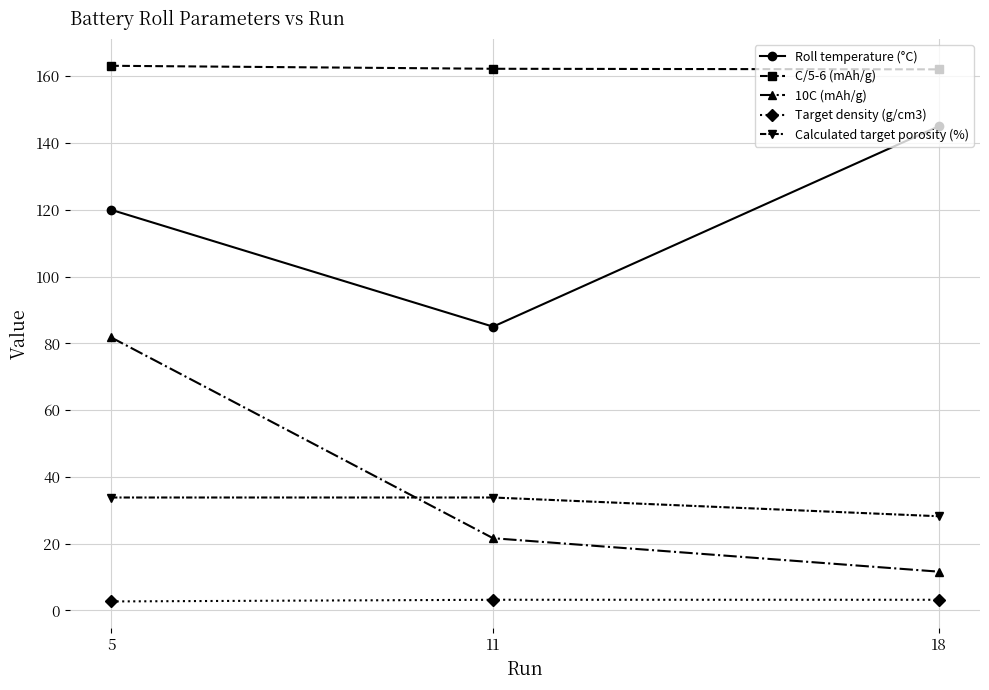

How many series are shown in this chart?

5